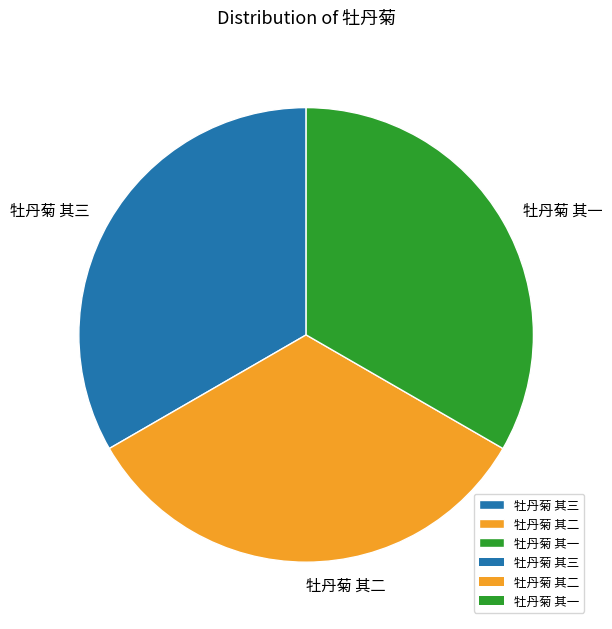

What is the ratio of the value at 牡丹菊 其三 to the value at 牡丹菊 其一?

1.0